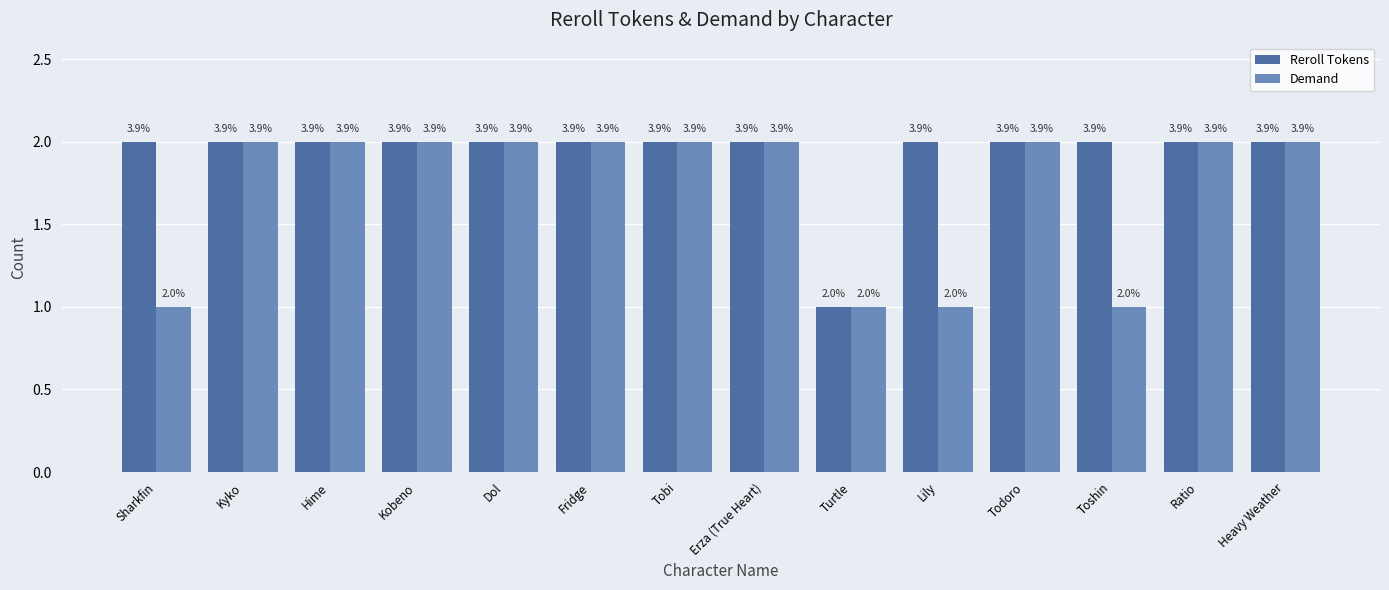

Which label corresponds to the smallest value in the chart?

Turtle